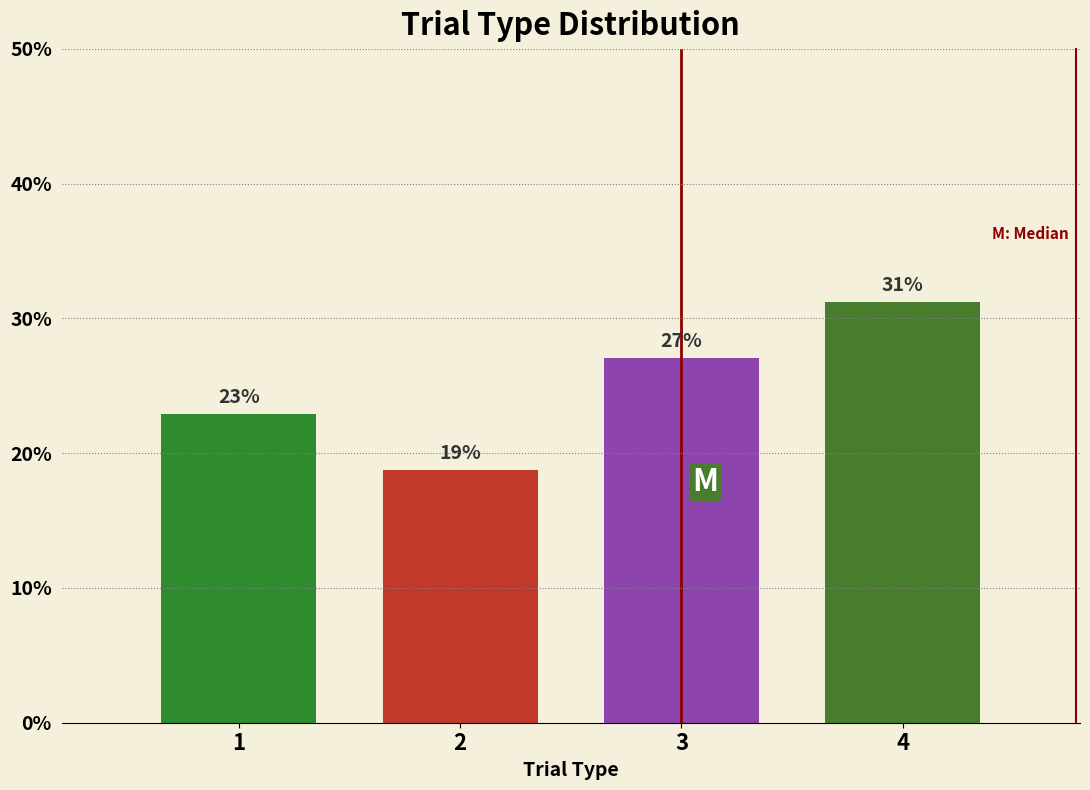

Is it true that the value at 1 is 5.0?

False